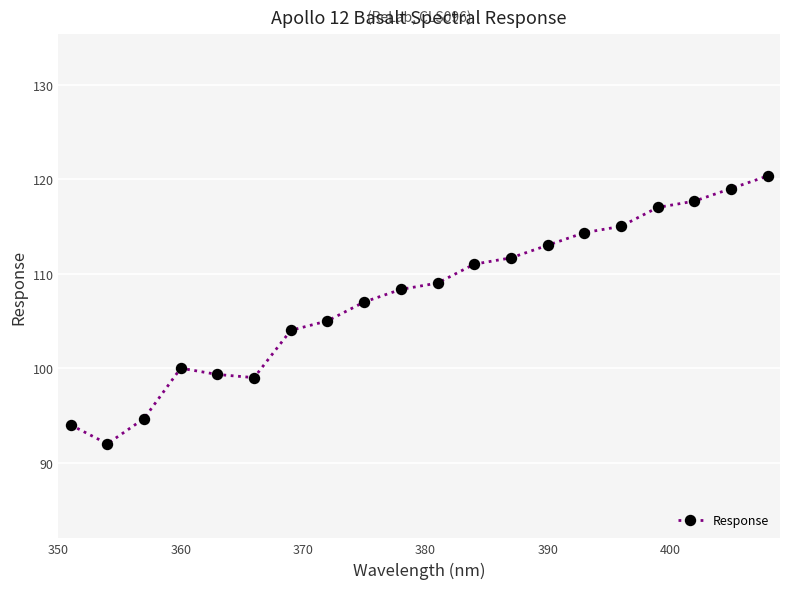

Reading left to right, transcribe all the data shown in this chart.

94.0	92.0	94.7	100.0	99.3	99.0	104.0	105.0	107.0	108.3	109.0	111.0	111.7	113.0	114.3	115.0	117.0	117.7	119.0	120.3